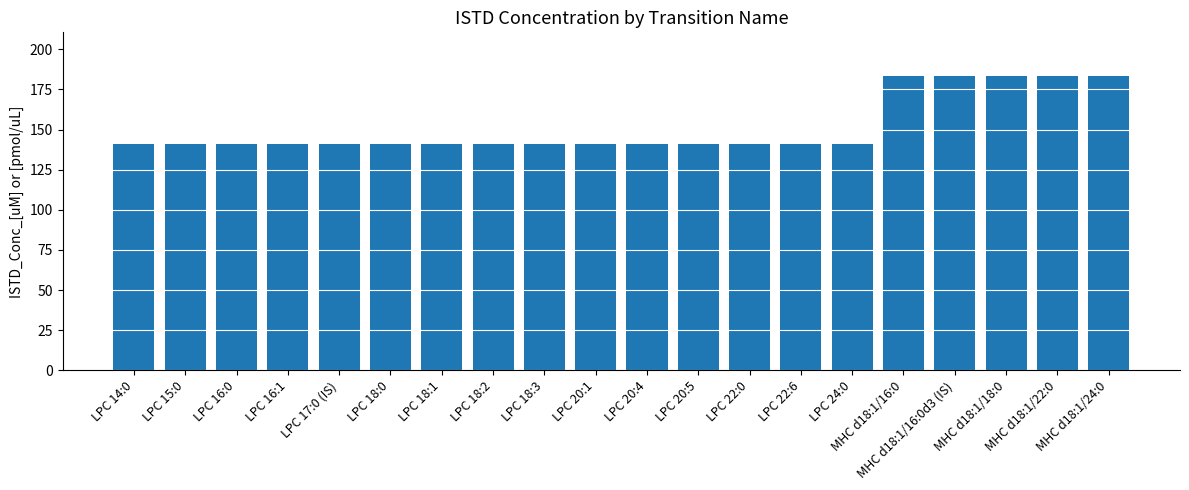

What is the greatest value displayed?

183.2